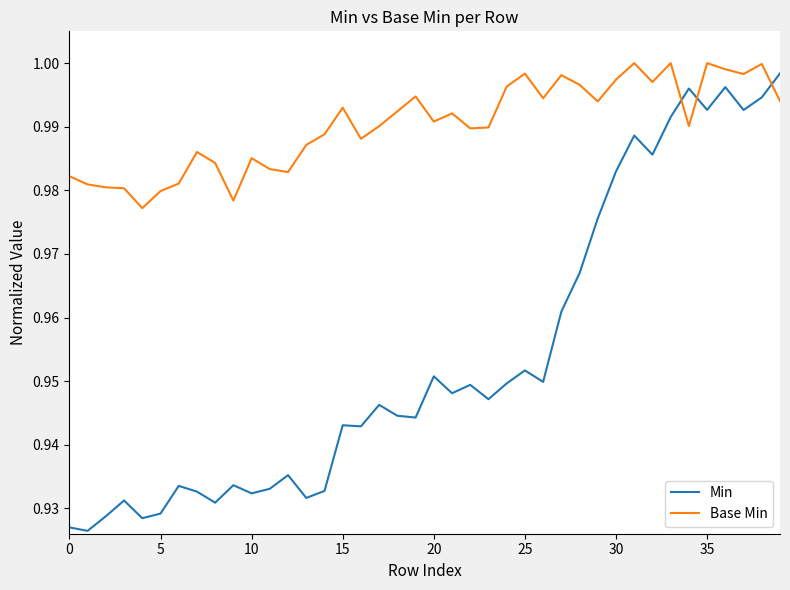

Which series has the largest range (max minus min)?

Min